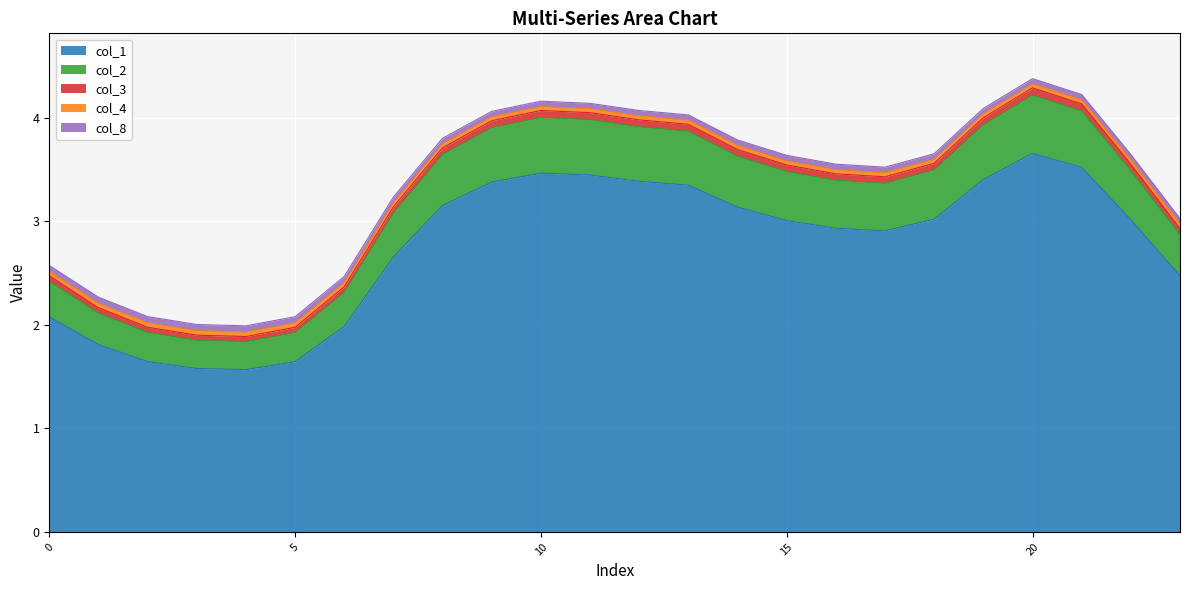

The col_1 series shows 2.1 at 0. True or false?

True